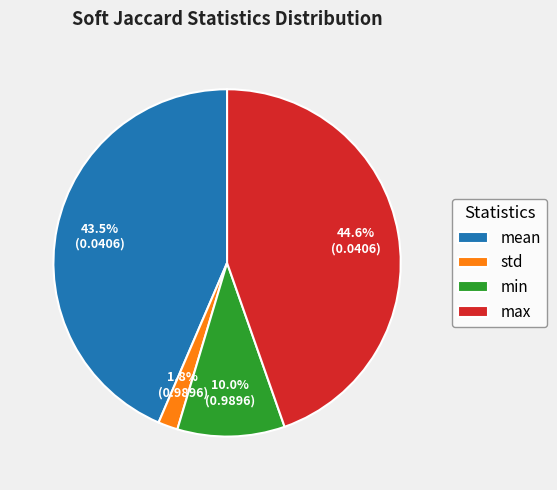

Which slice is the largest?

max